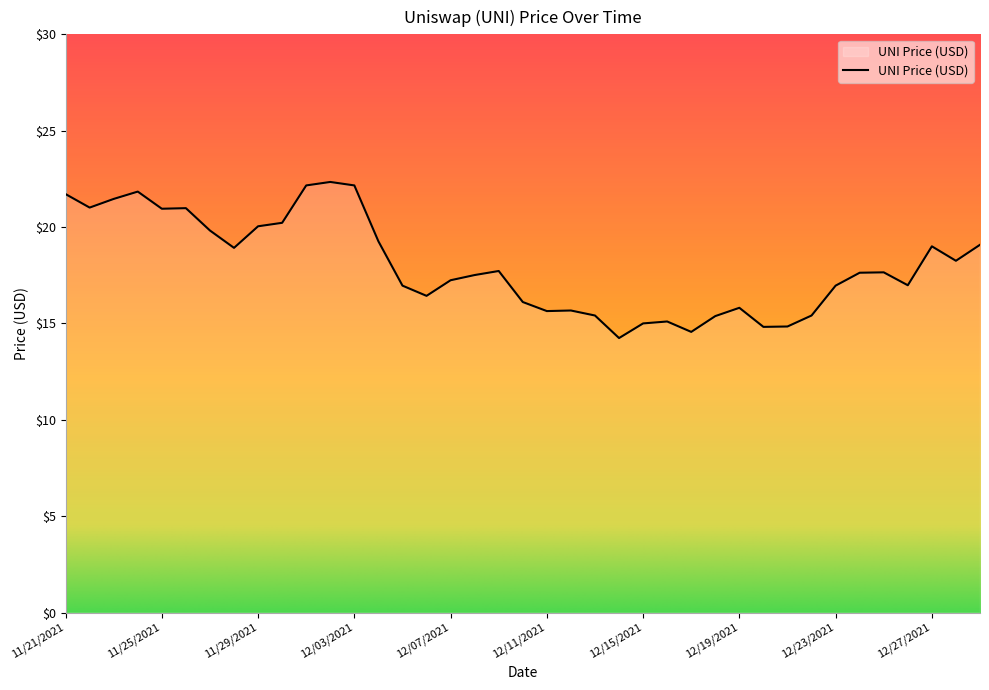

What is the average value?

18.0